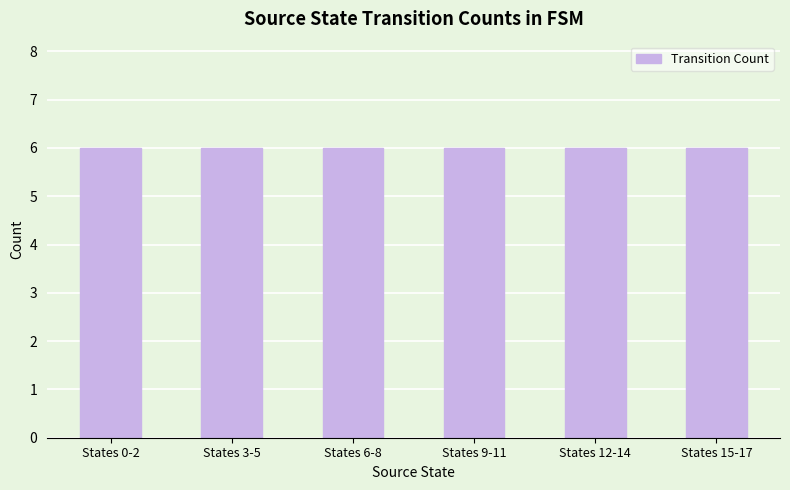

Are the bars grouped side by side (vs. stacked)?

No